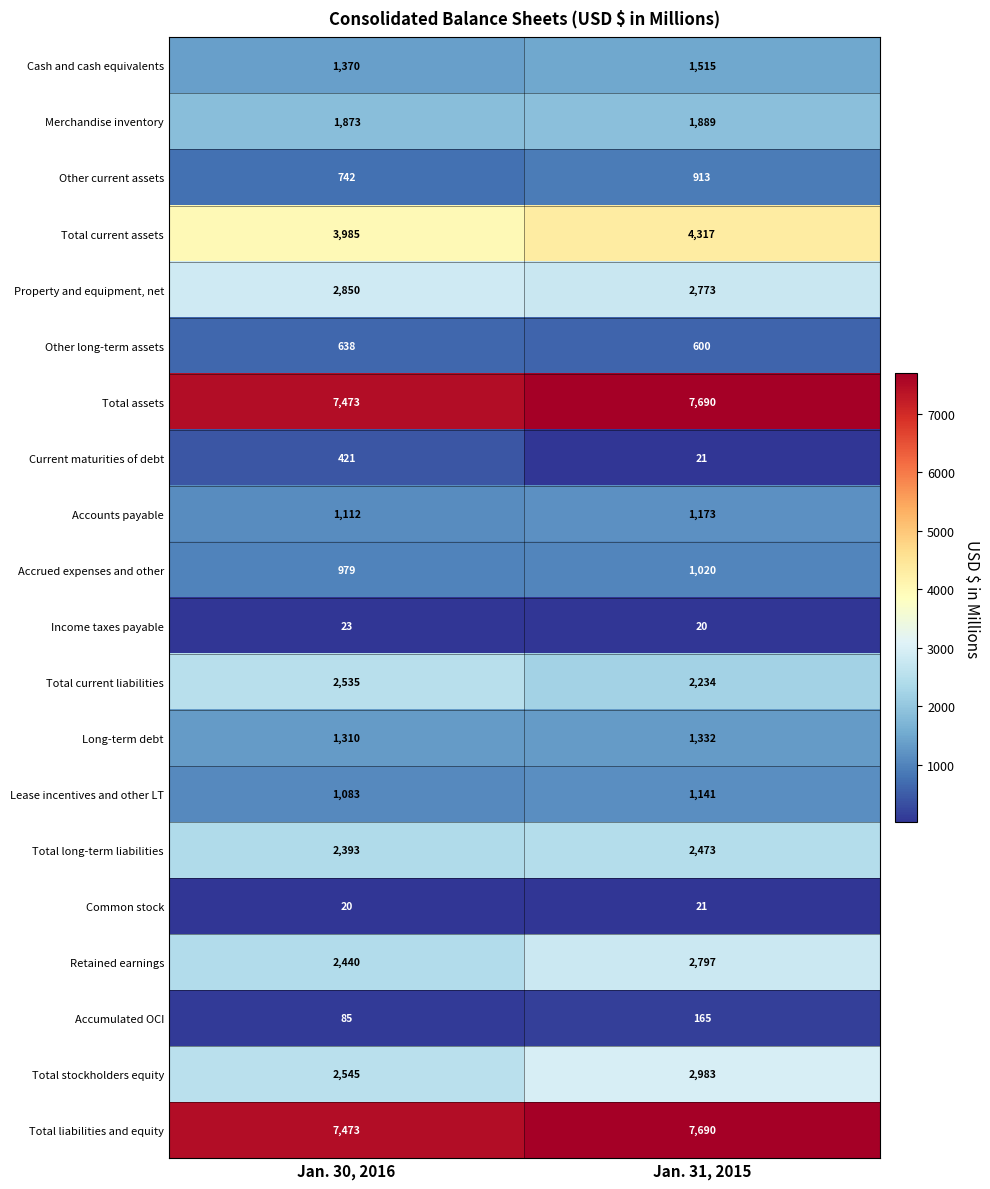

Count the number of categories in the chart.

2